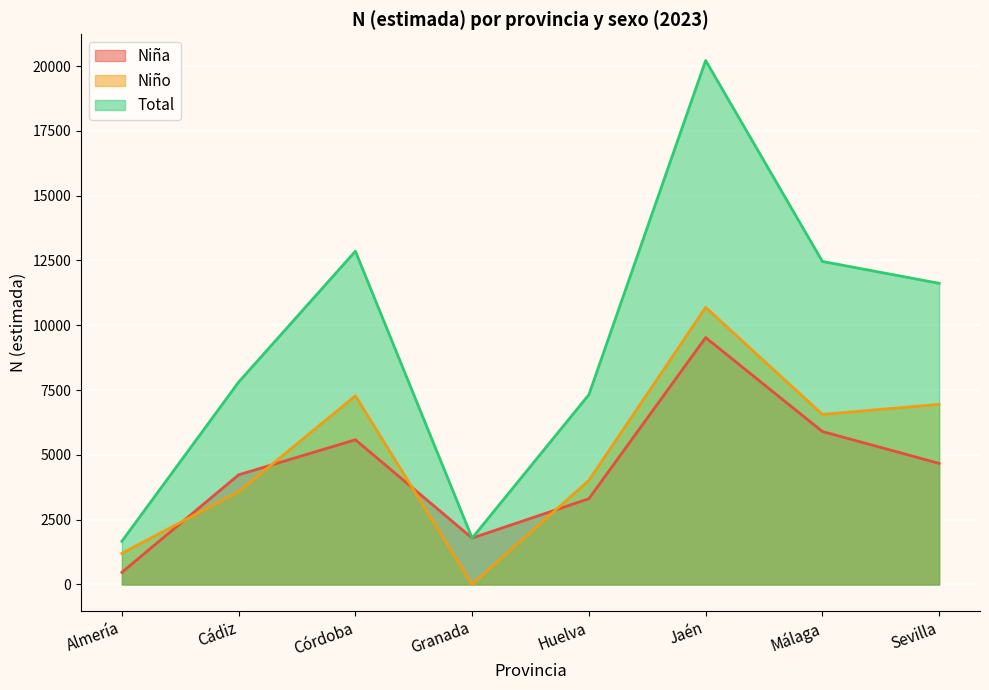

Which series ends up on top after the final intersection of Niña and Niño?

Niño